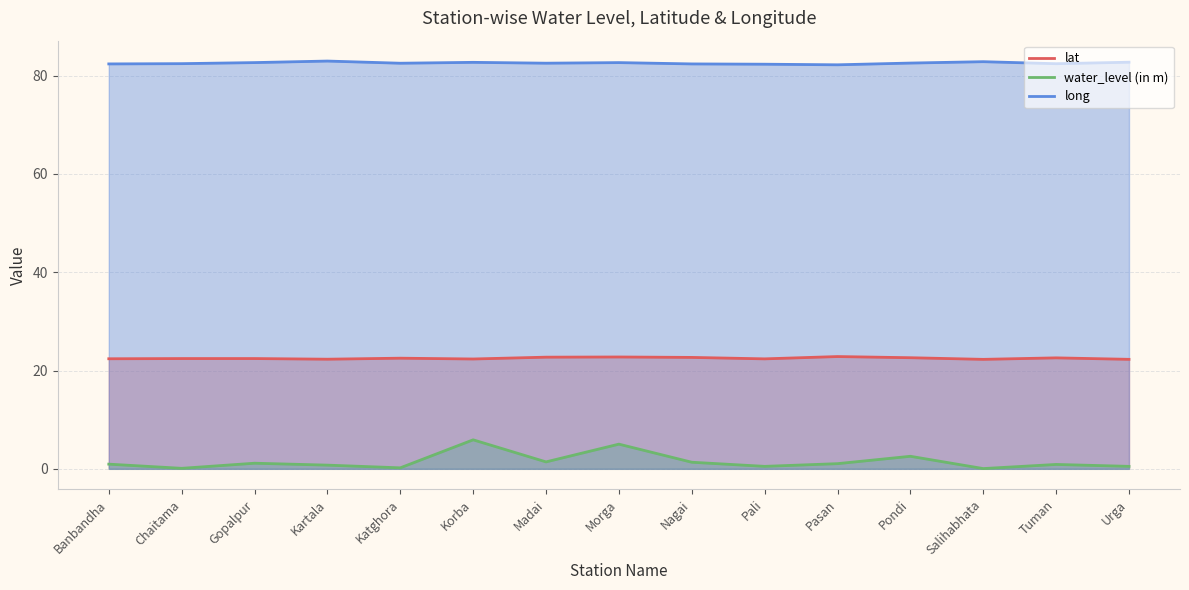

Which series has the largest range (max minus min)?

water_level (in m)